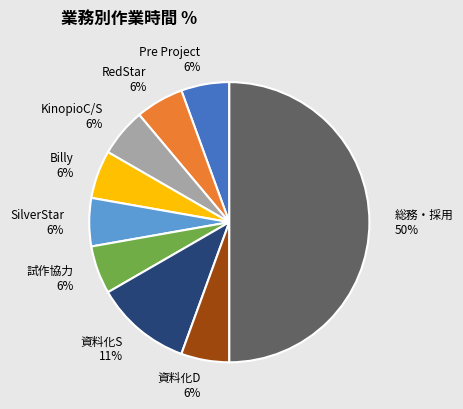

To the nearest percent, what percentage of the pie is KinopioC/S?

6%